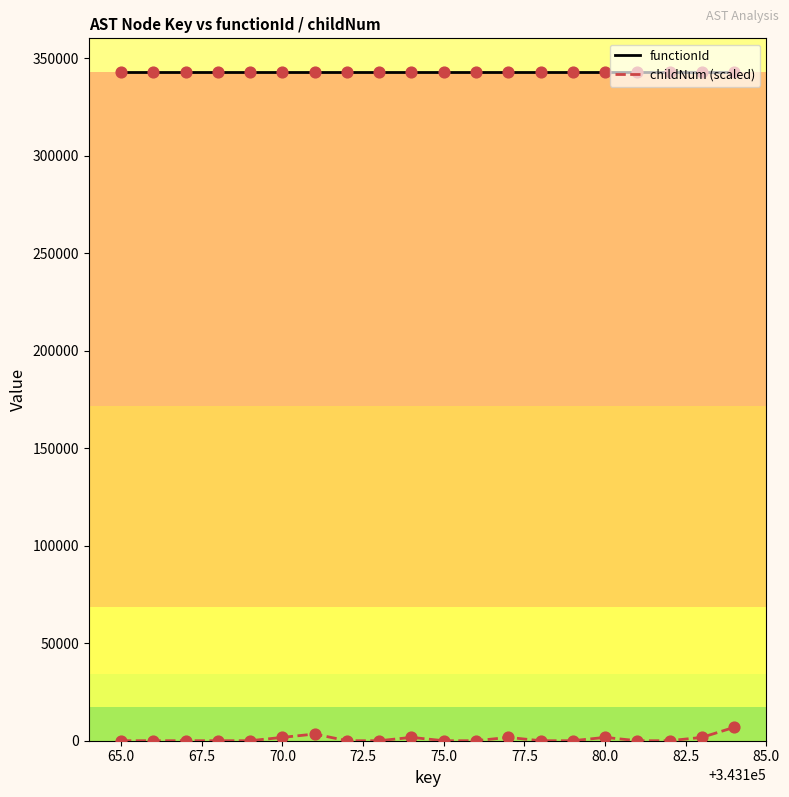

Which series has the largest total across all categories?

functionId